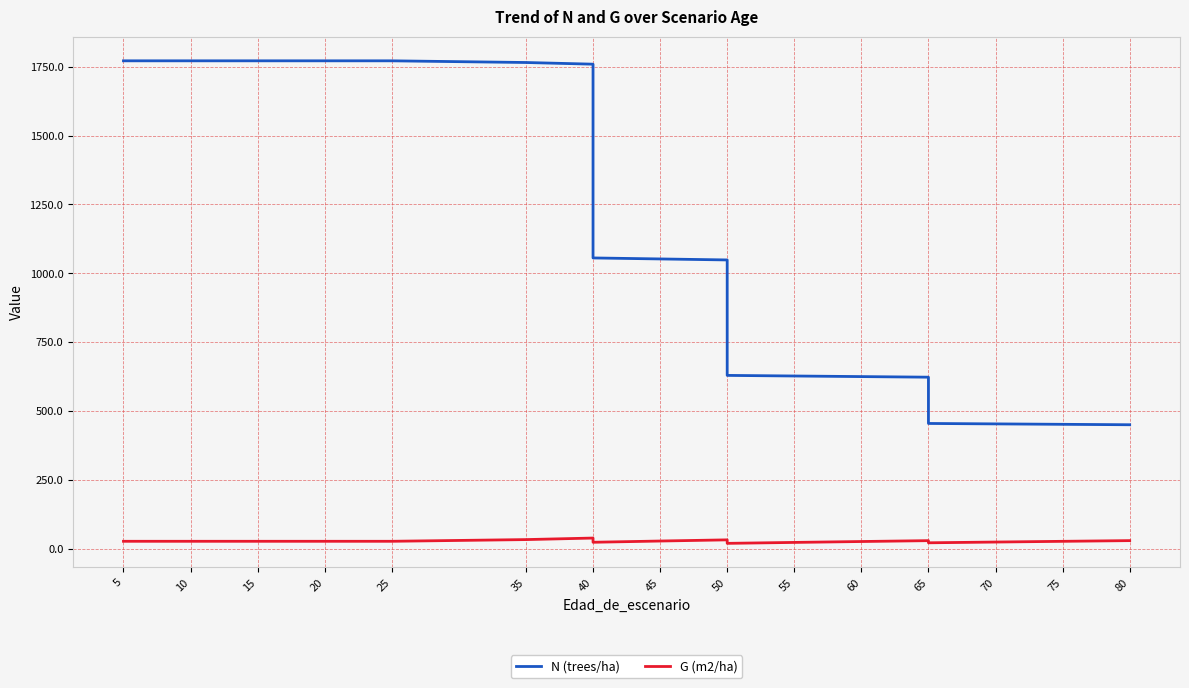

Which series has the widest spread of values?

N (trees/ha)